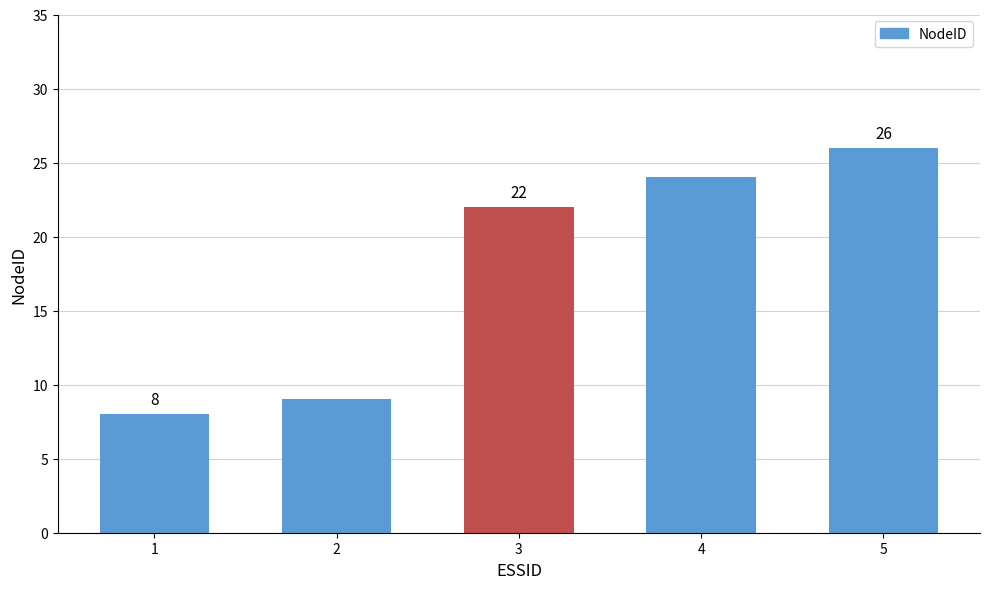

What is the change in value from 1 to 5?

+18